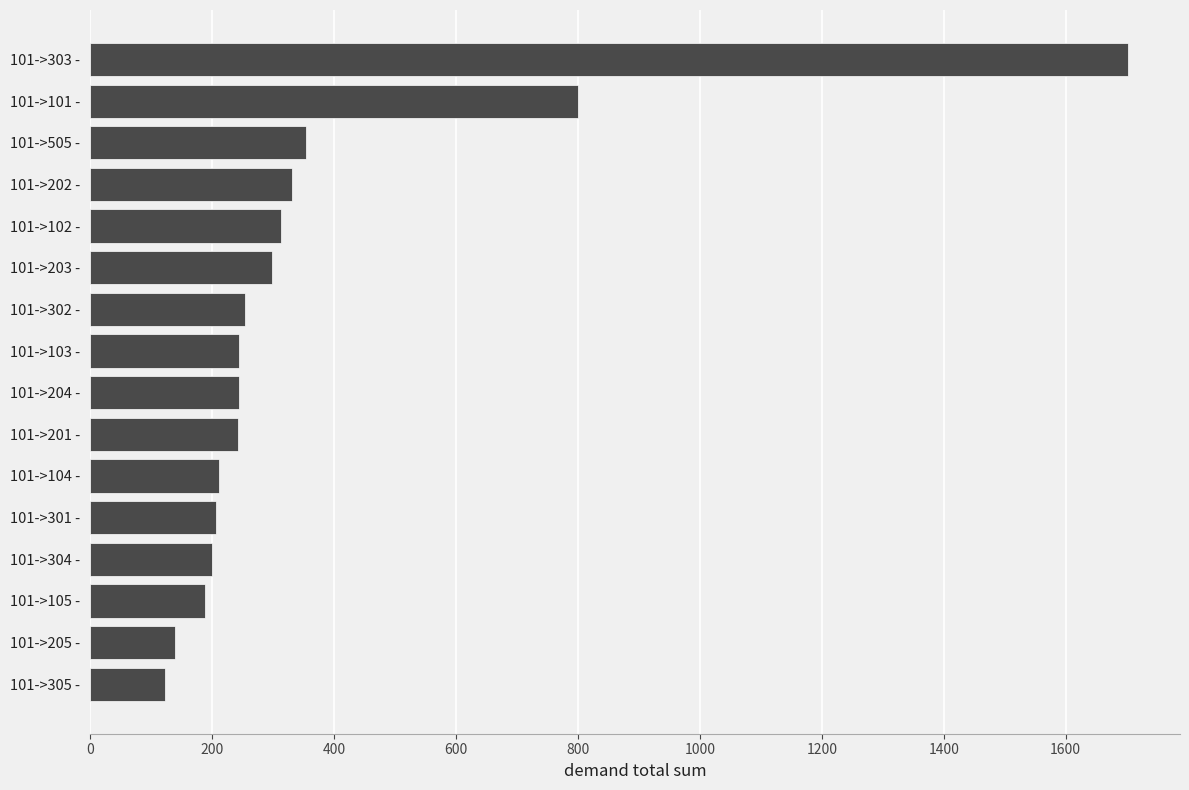

What is the average value?

365.8